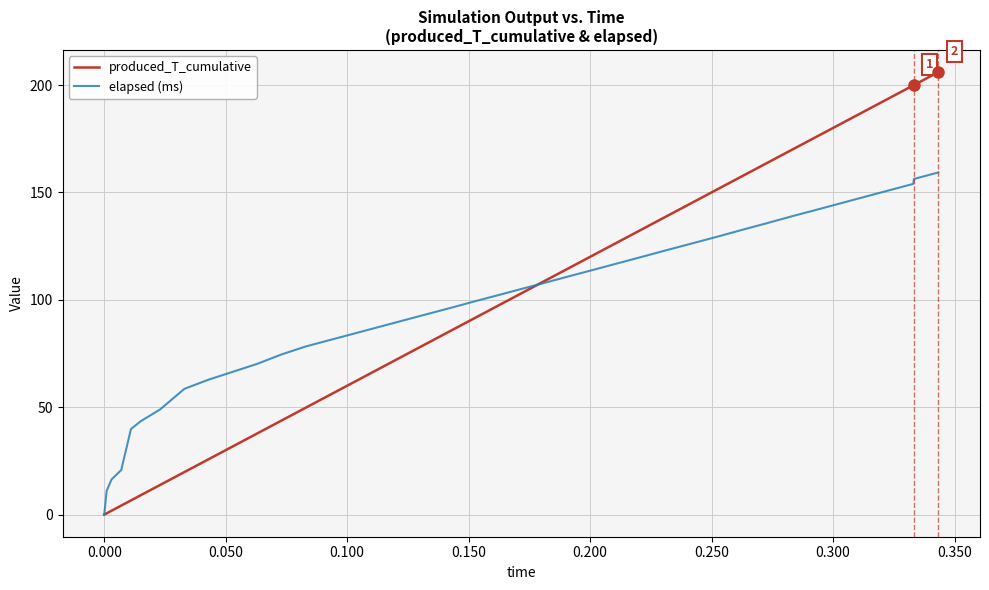

What is the maximum value for elapsed (ms)?

159.3